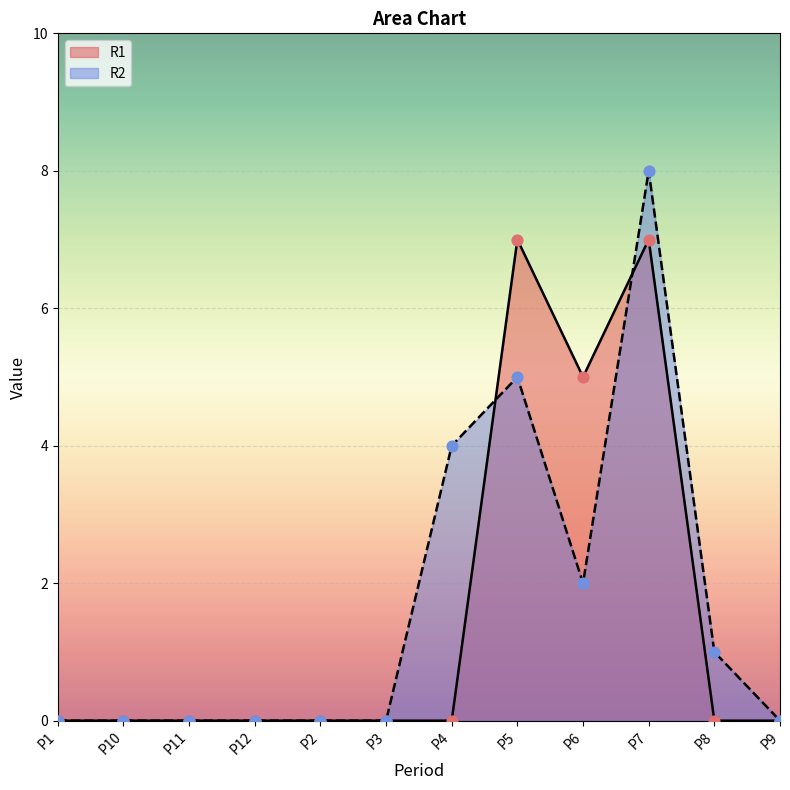

Is the value of R1 at P11 greater than the value of R2 at P9?

No